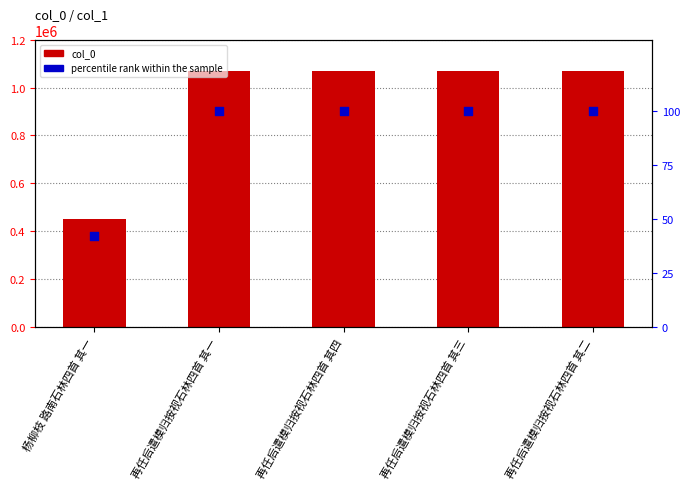

Which series contains the lowest Y value?

percentile rank within the sample